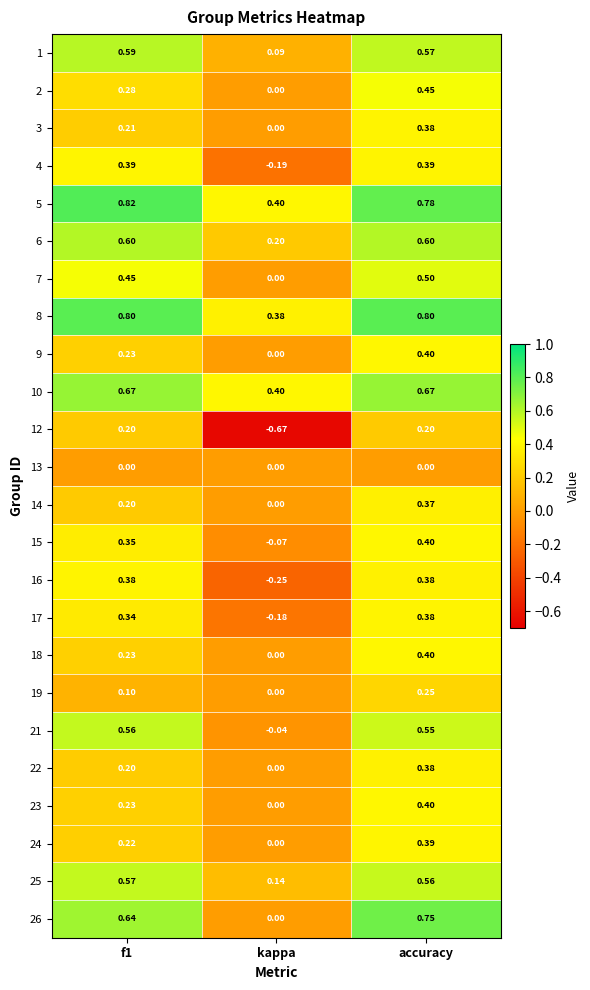

Is the value of 22 at kappa greater than the value of 8 at kappa?

No